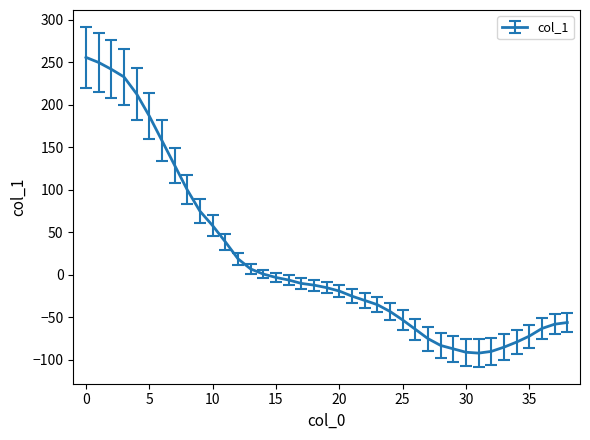

What is the difference between the maximum and minimum values?

348